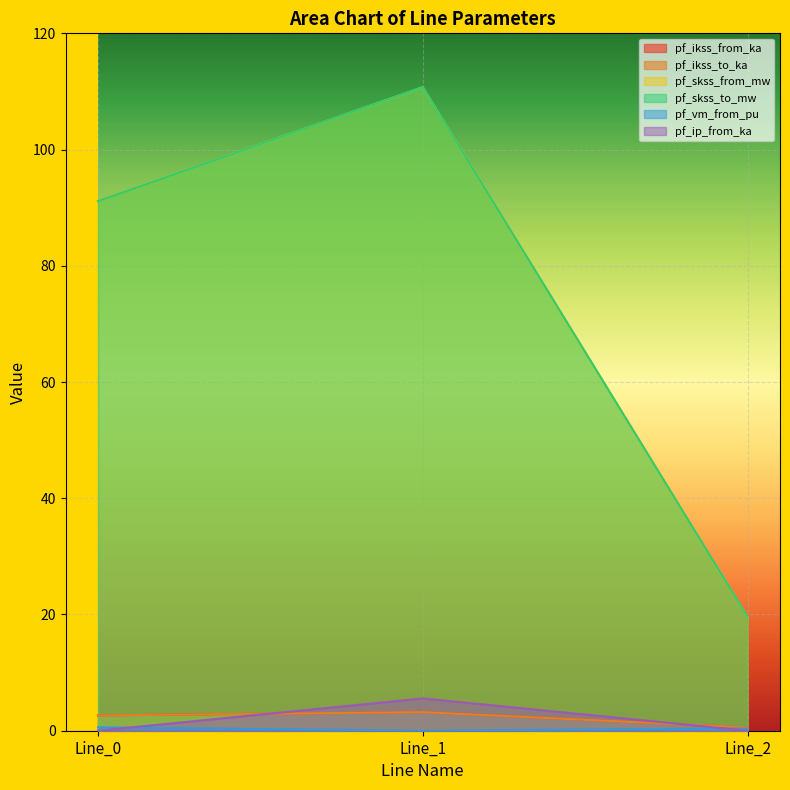

What is the maximum value shown in the chart?

110.7